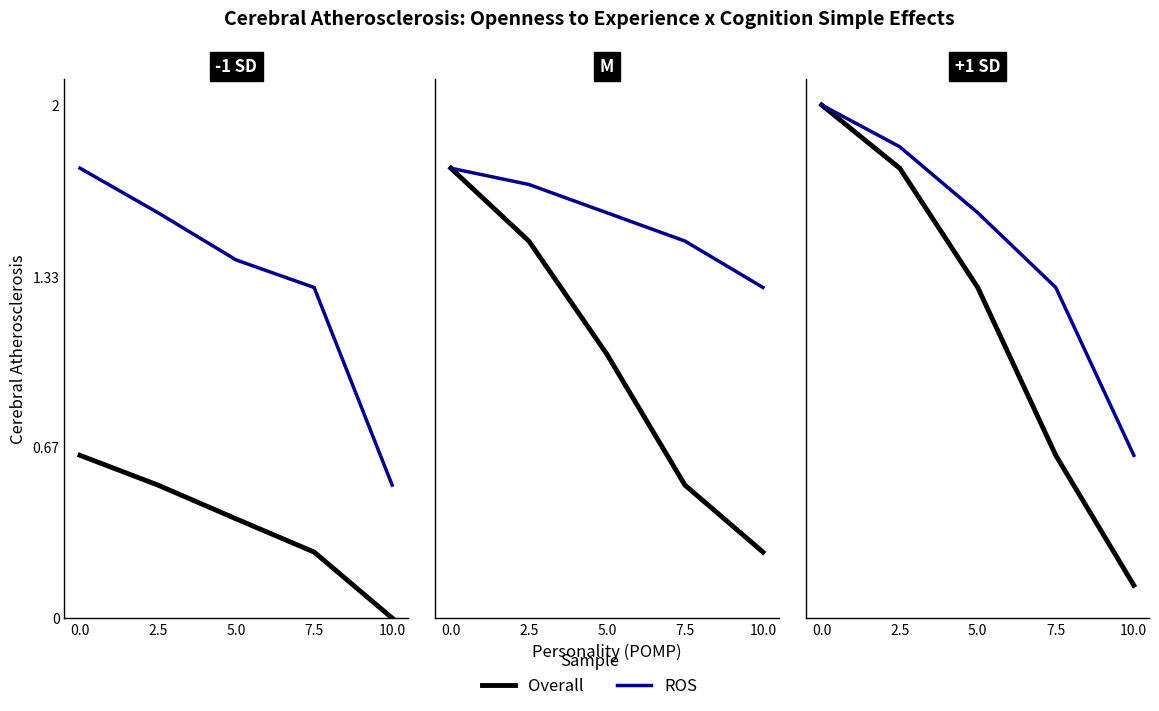

The ROS series shows 0.6 at 10.0. True or false?

True